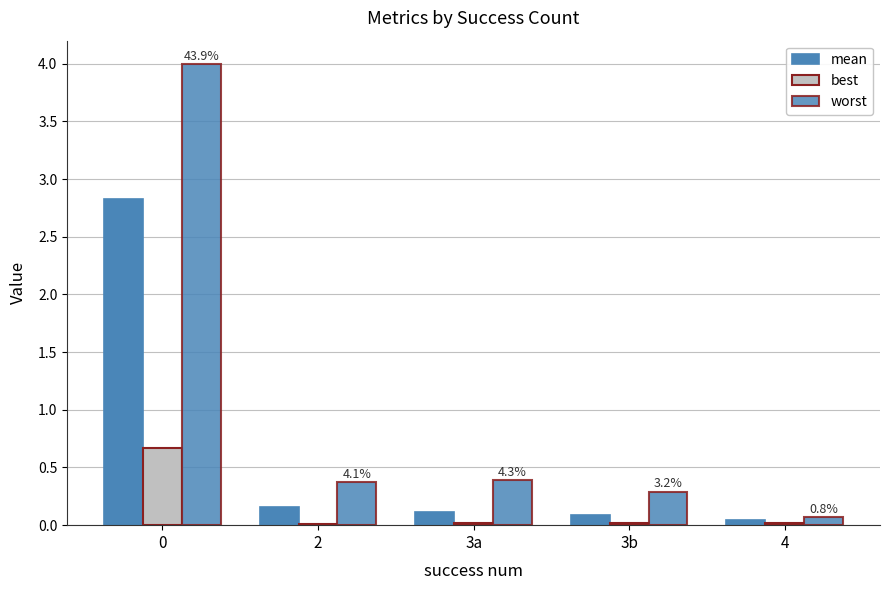

Rank the series at 3a from highest to lowest value.

worst, mean, best